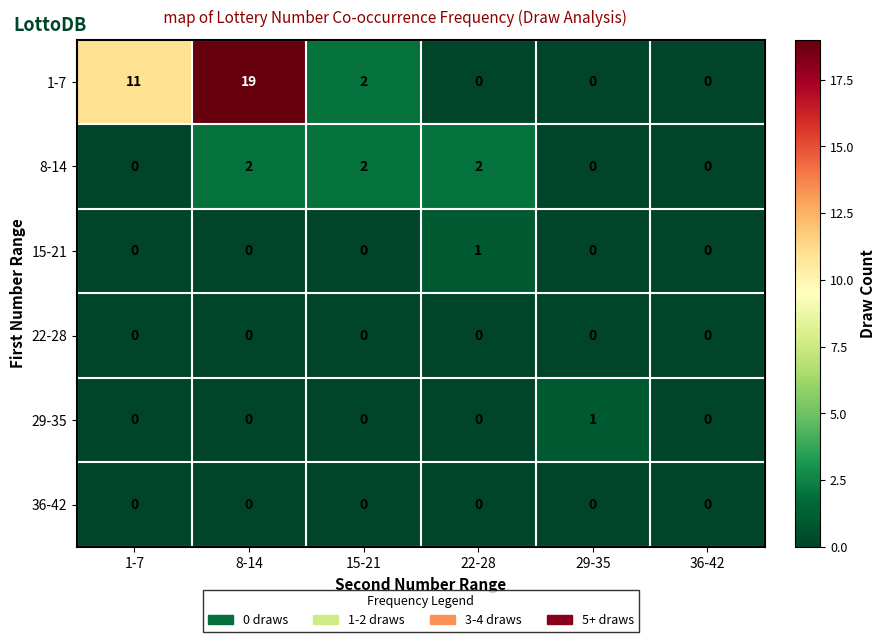

How many 8-14 values are between 0 and 2?

6